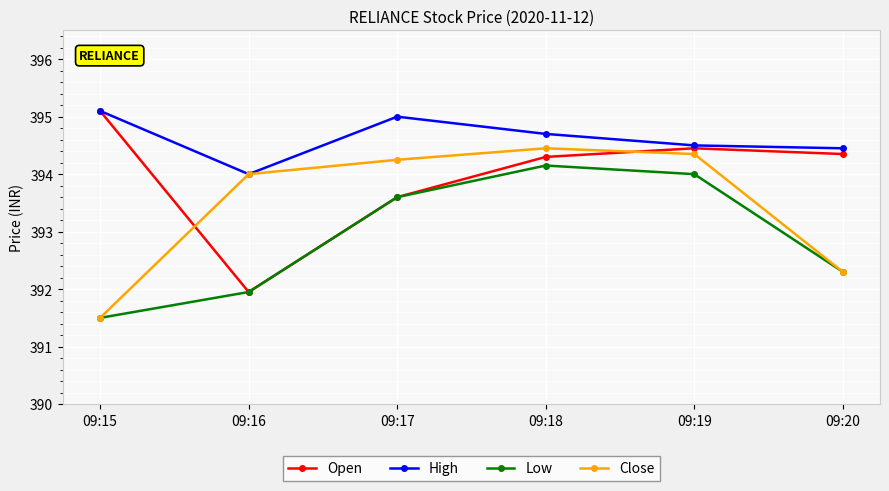

At which category is the sum across all series the highest?

09:18